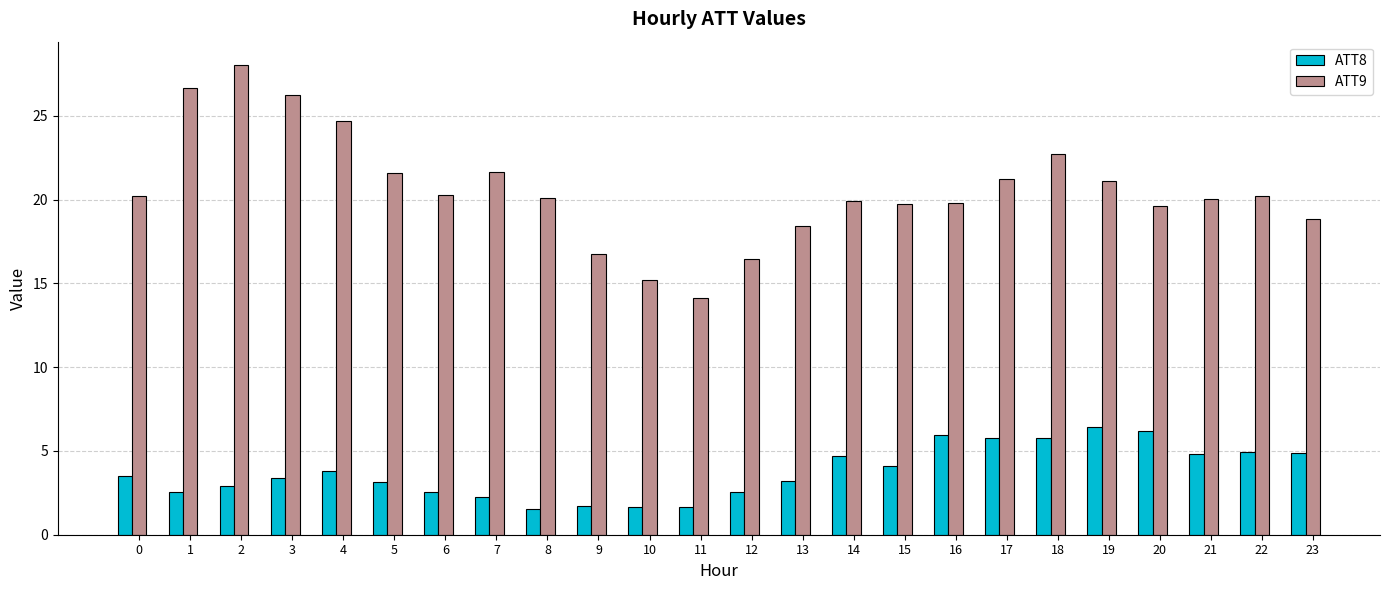

Is the value of ATT8 at 17 greater than the value of ATT9 at 1?

No